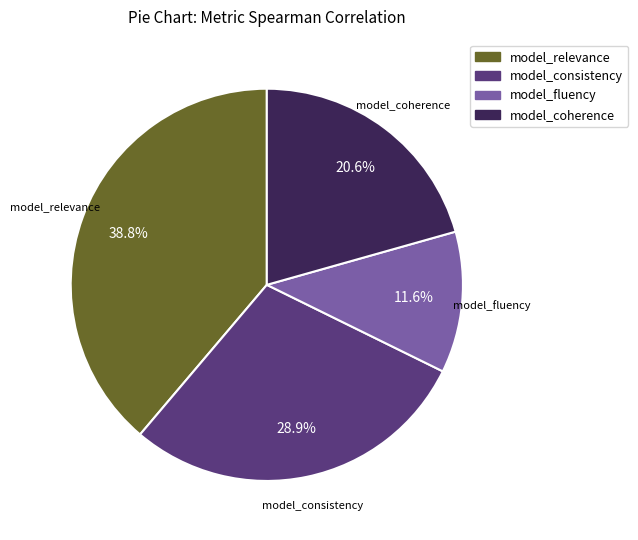

Count the number of slices in the pie.

4